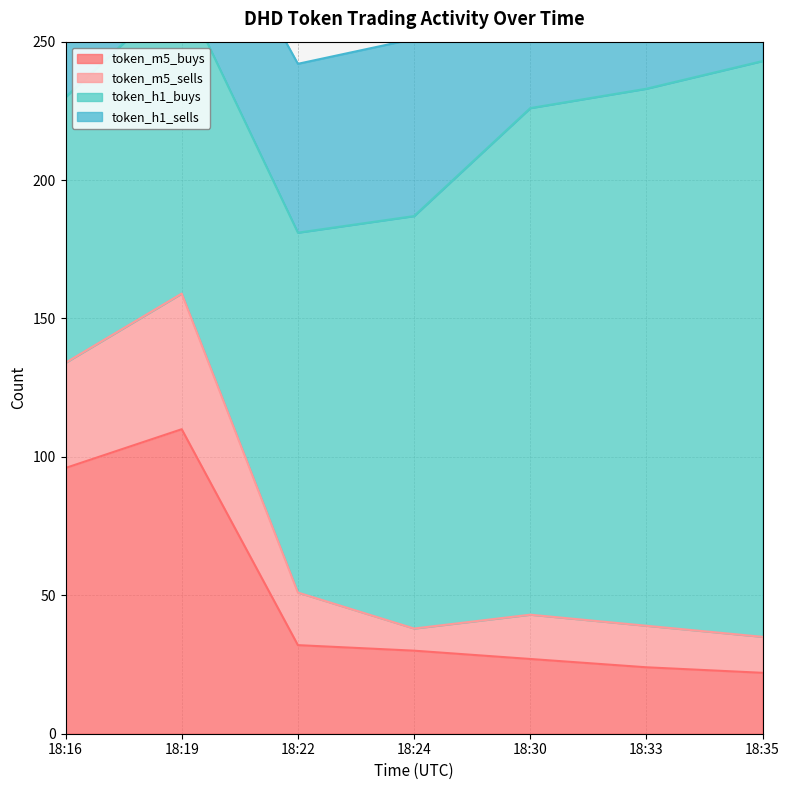

What is the total value across all series at 18:19?

269